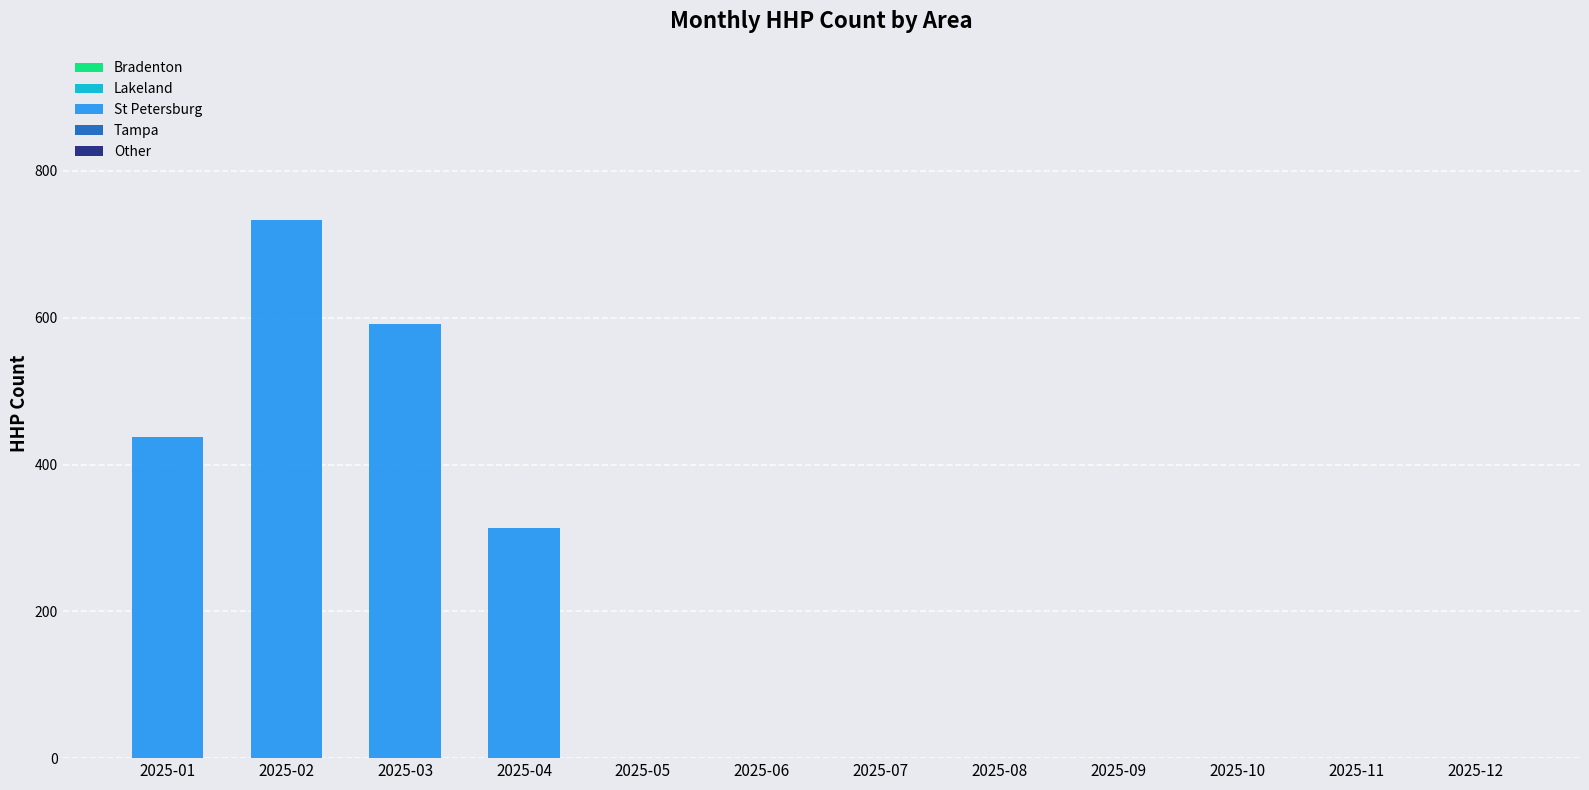

Is it true that the value at 2025-01 is 438?

True